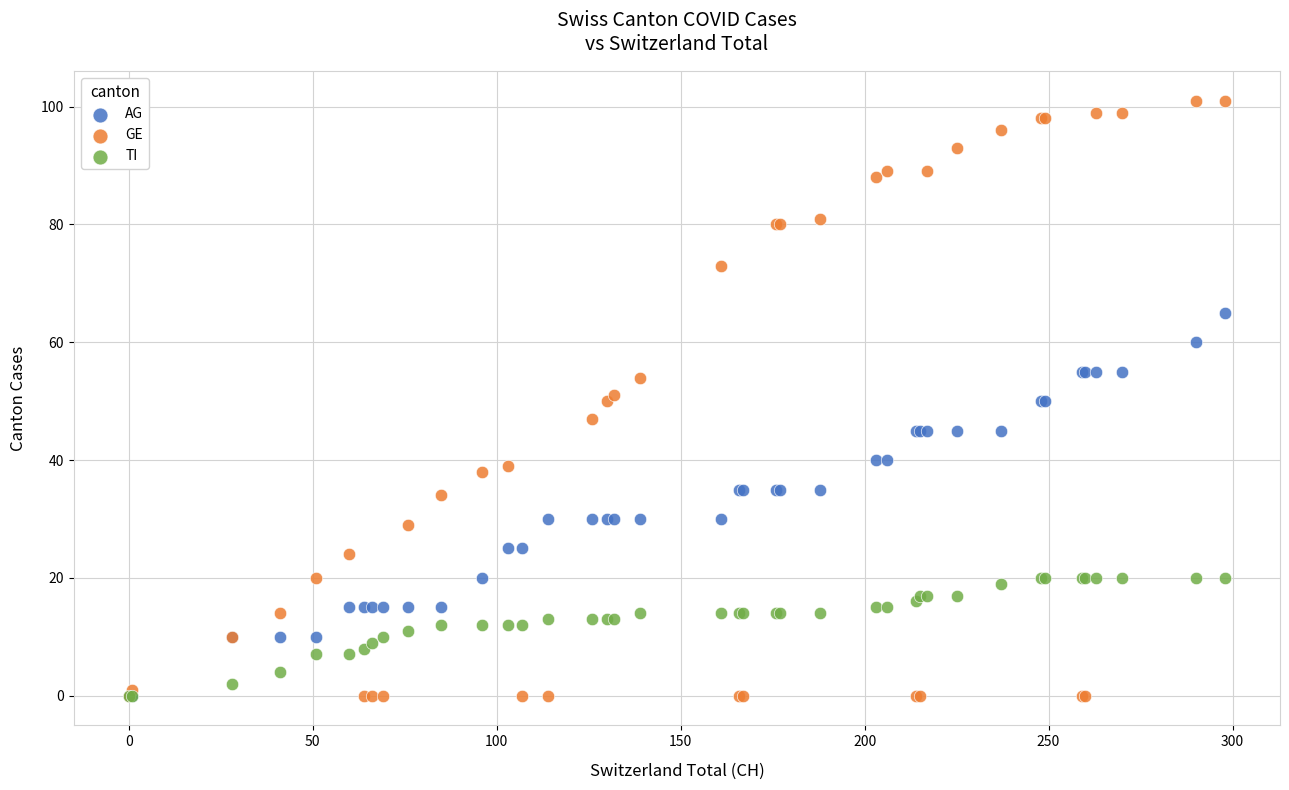

What are all the series names shown in the legend?

AG, GE, TI